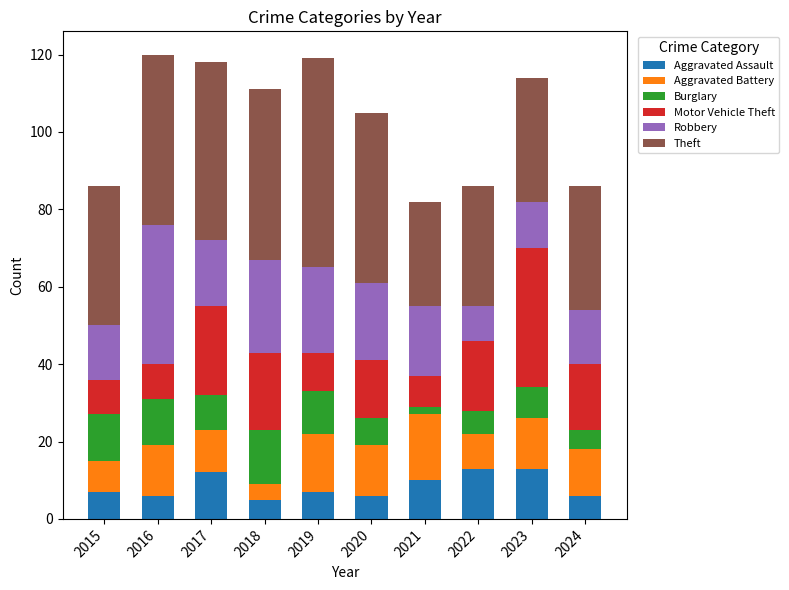

What is the total value across all series at 2015?

86